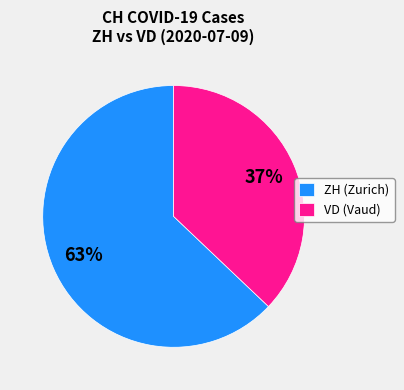

Does any single category account for the majority?

Yes